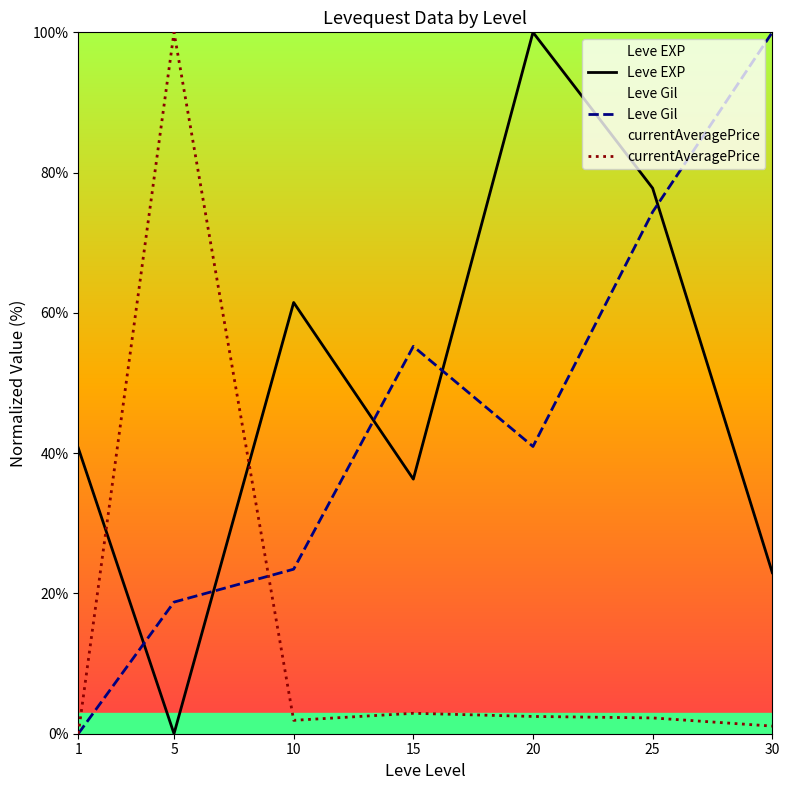

How many interior local peaks does the currentAveragePrice series have?

2